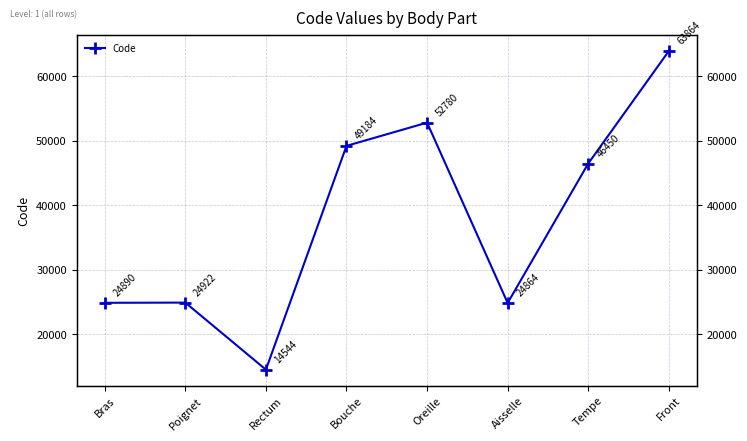

What is the minimum value shown in the chart?

14544